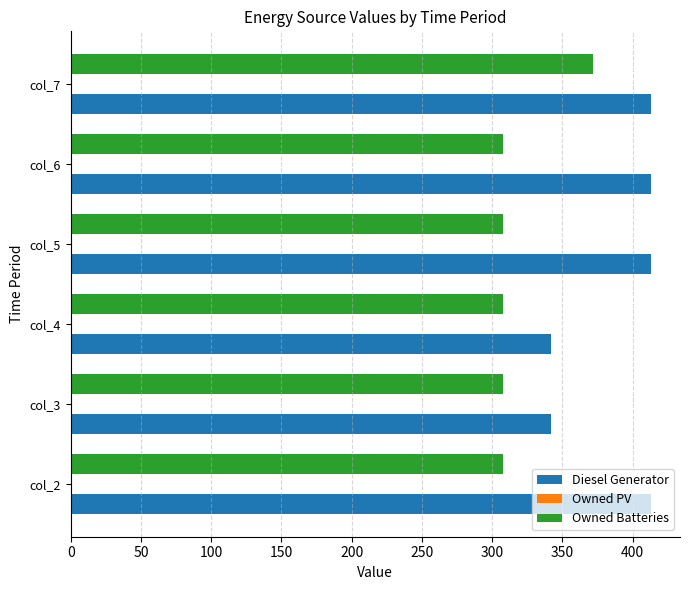

At which category is the sum across all series the highest?

col_7